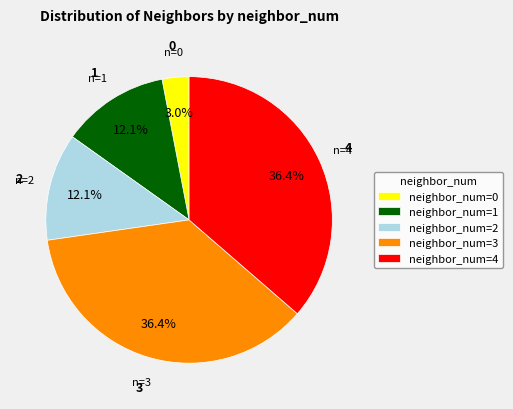

Approximately how many times larger is the value at neighbor_num=2 compared to neighbor_num=4?

0.3